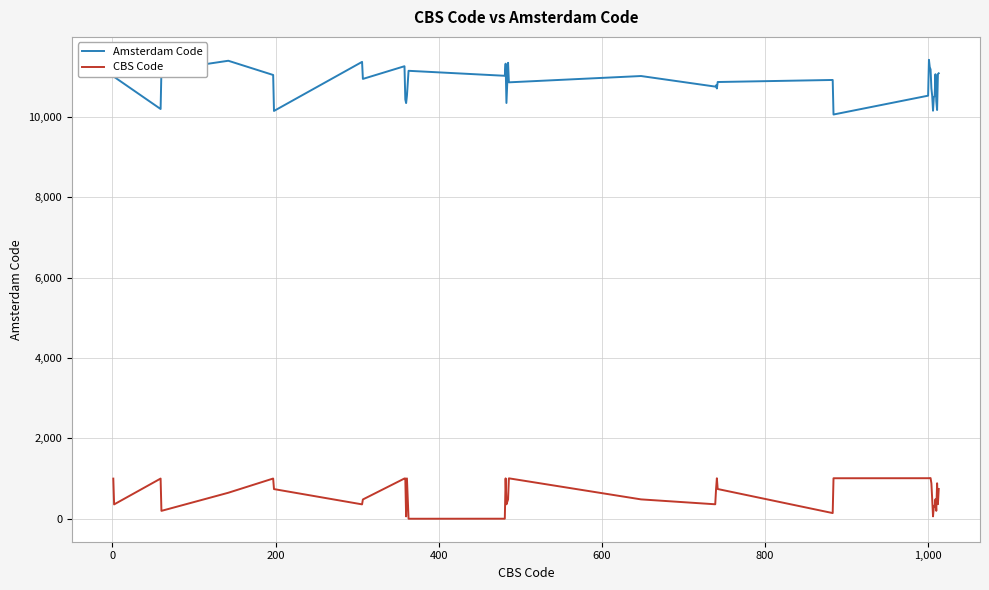

How many series are shown in this chart?

2